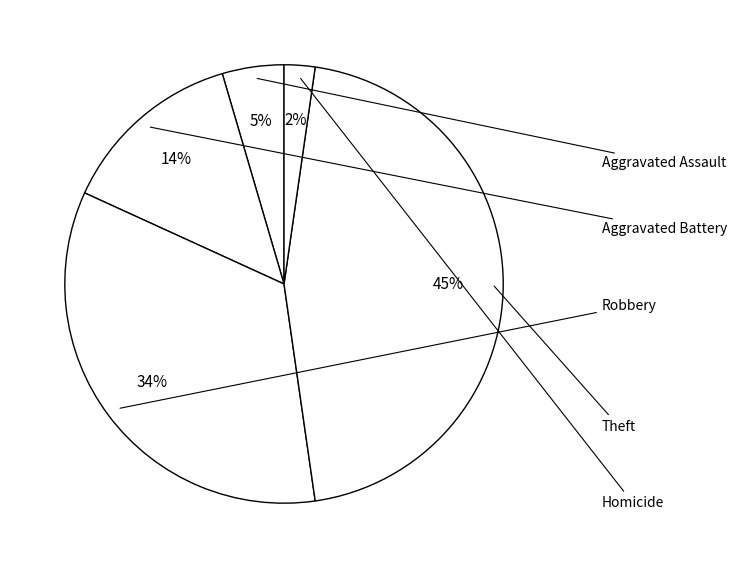

To the nearest percent, what portion does Aggravated Battery represent?

14%